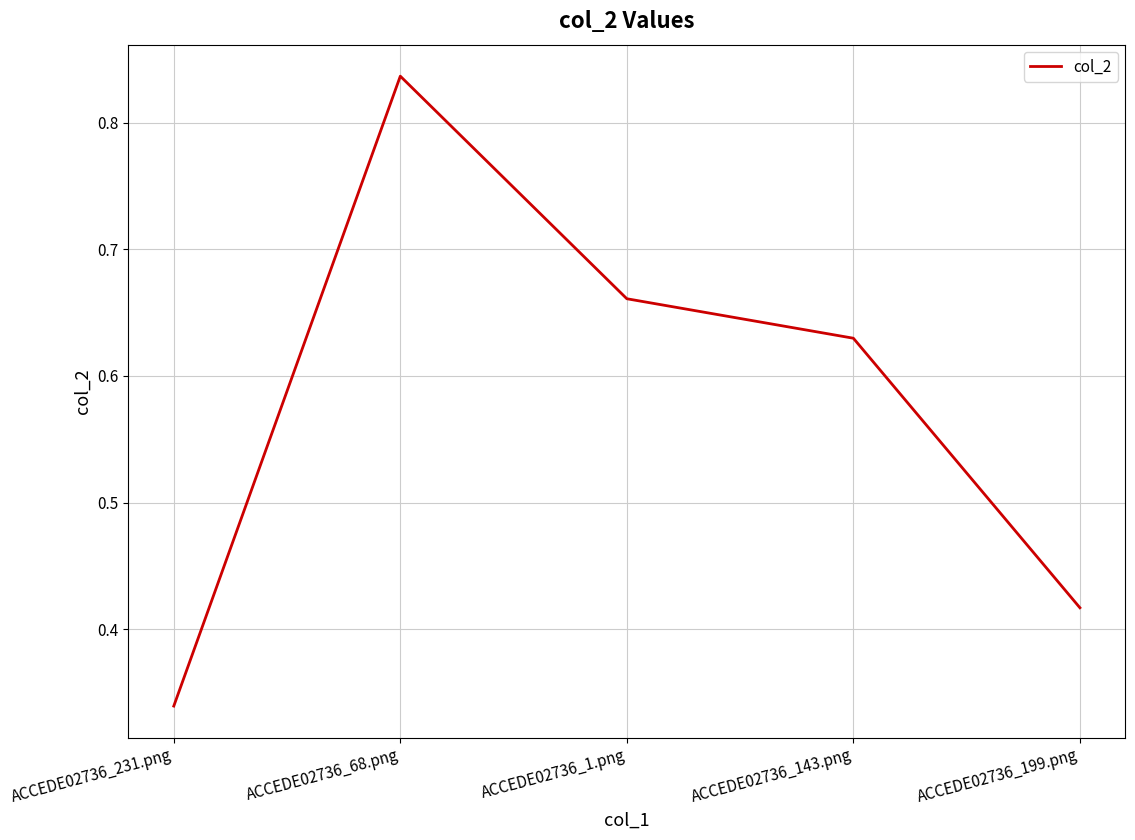

What is the difference between the maximum and minimum values?

0.5